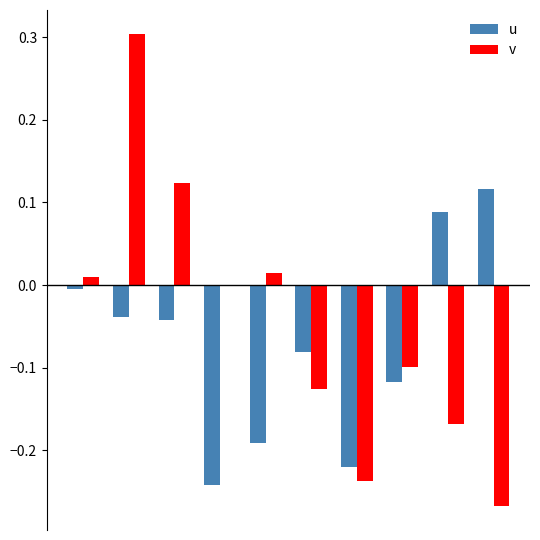

What is the sum of all v values?

-0.4